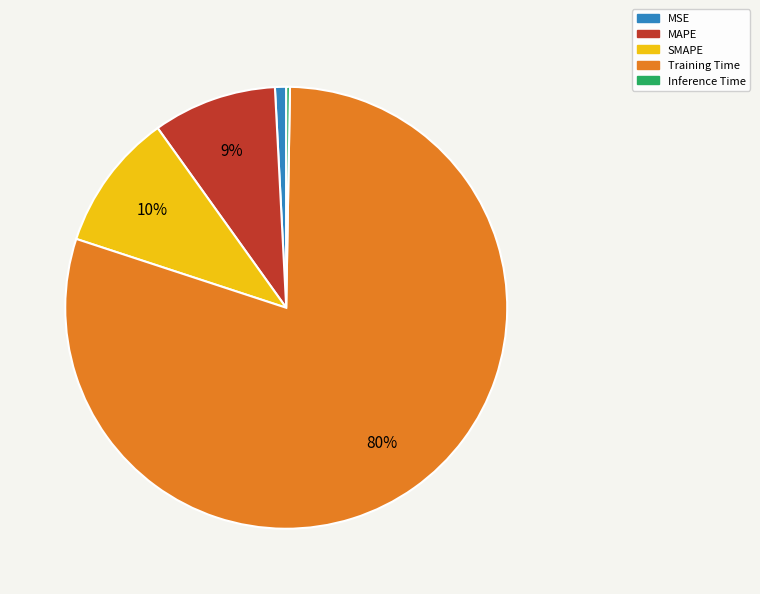

Is it true that MAPE is 9% of the pie?

True